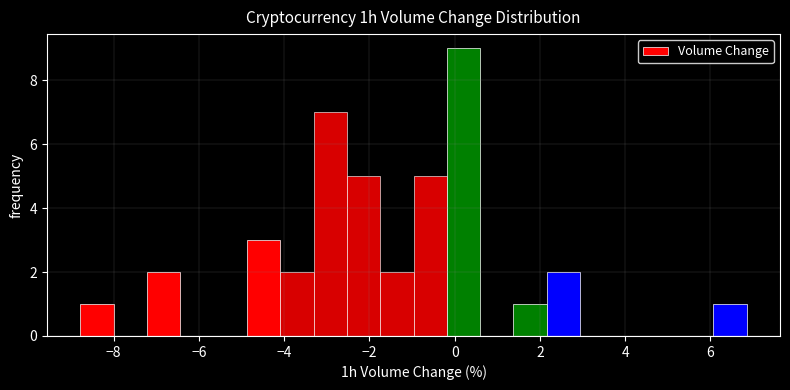

Read against the x-axis, roughly where is the centre of the tallest bar?

0.2